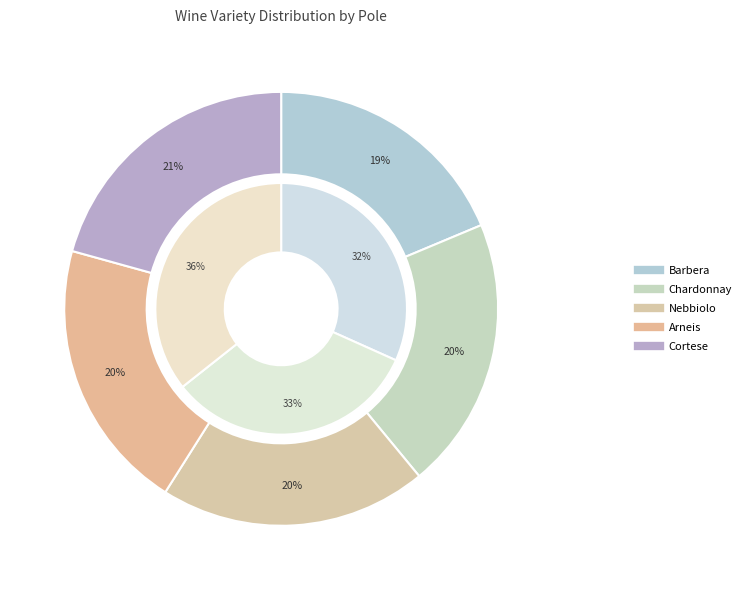

Rank the categories by Cortese value from lowest to highest.

2, 3, 1